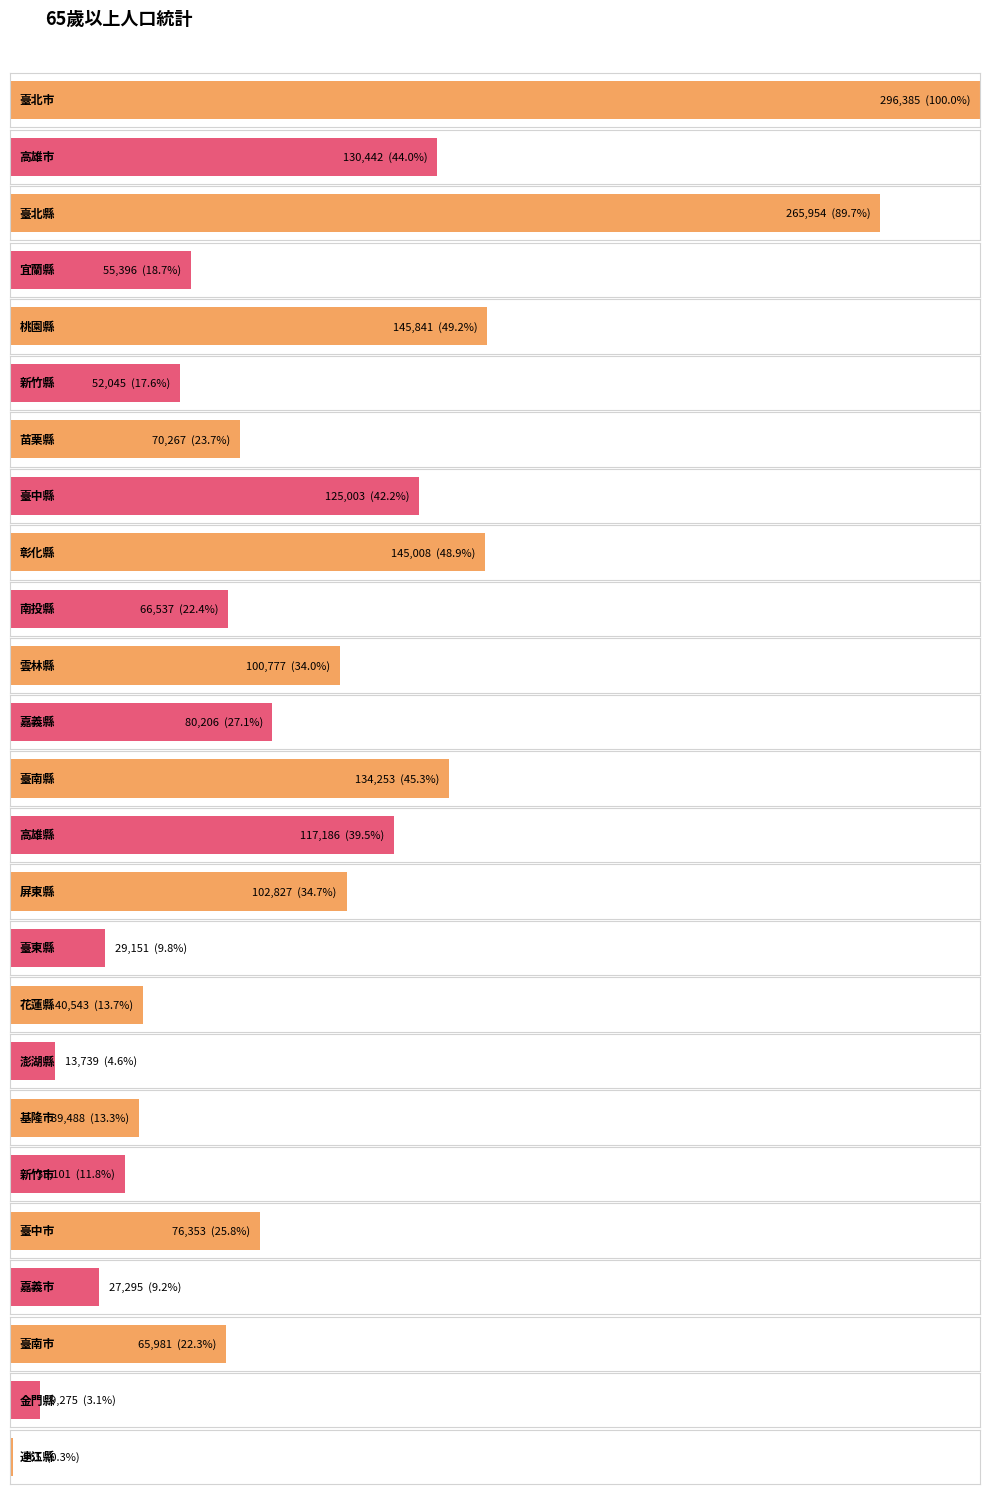

What is the sum of the values at 雲林縣 and 新竹縣?

152822